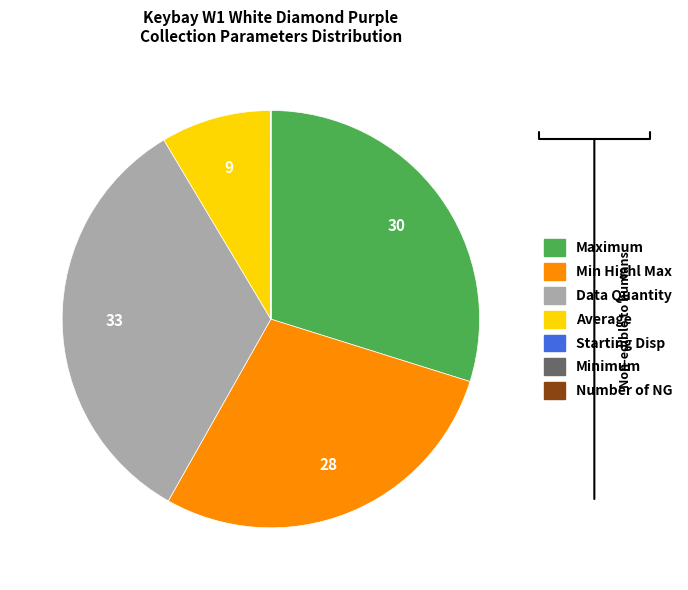

Is there any slice that represents more than half of the pie?

No